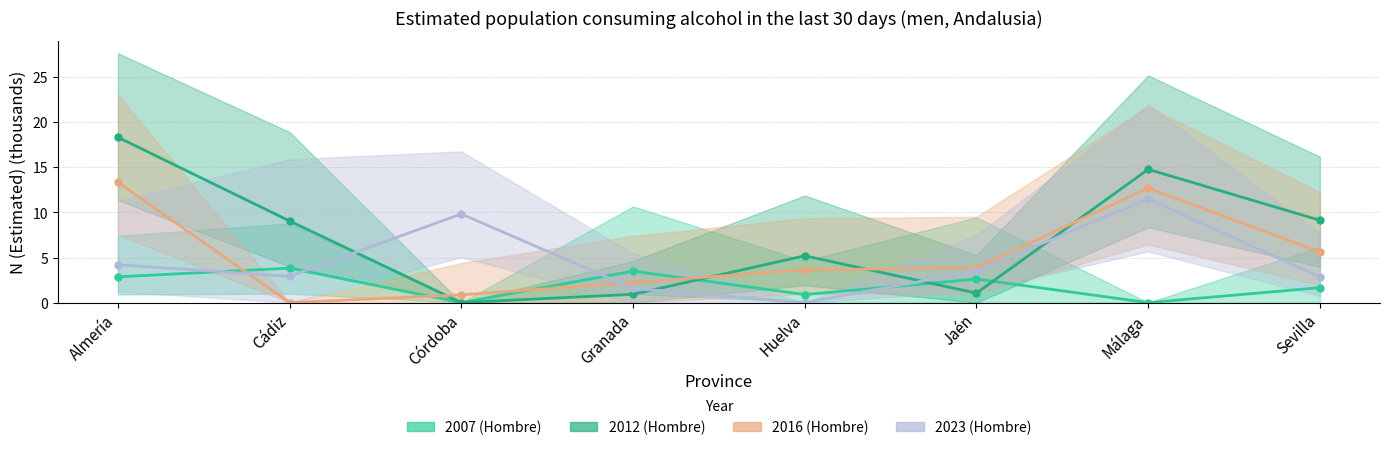

True or false: Hombre 2012 and Hombre 2007 cross at least once.

True